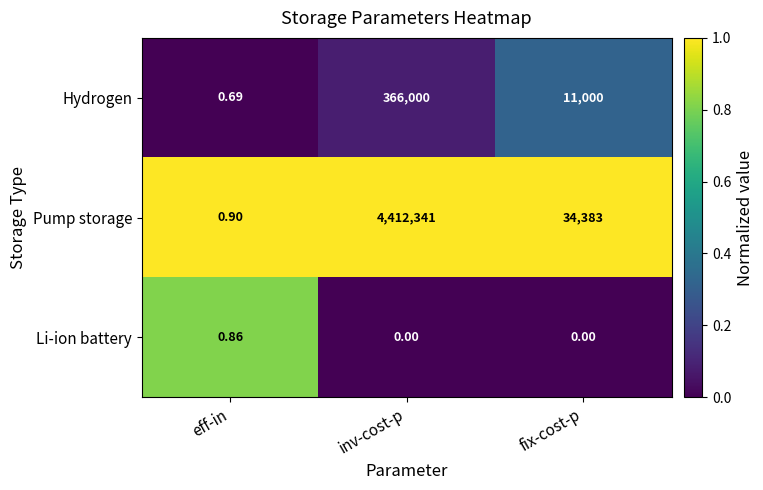

Rank the series at eff-in from lowest to highest value.

Hydrogen, Li-ion battery, Pump storage